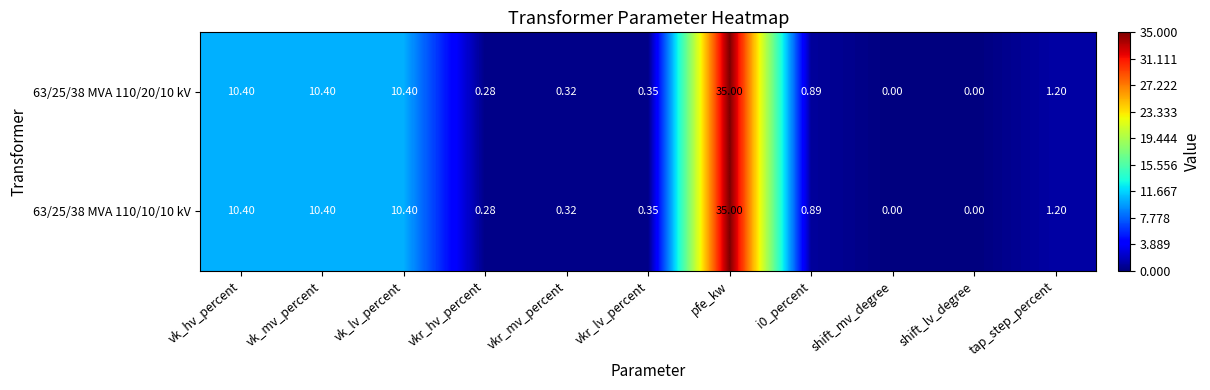

At which category is the sum across all series the highest?

pfe_kw